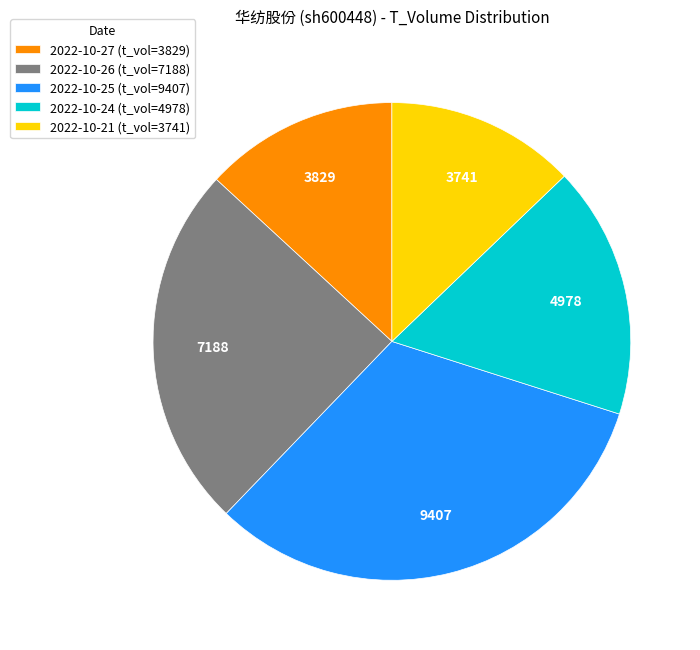

What is the ratio of the value at 2022-10-27 (t_vol=3829) to the value at 2022-10-25 (t_vol=9407)?

0.4